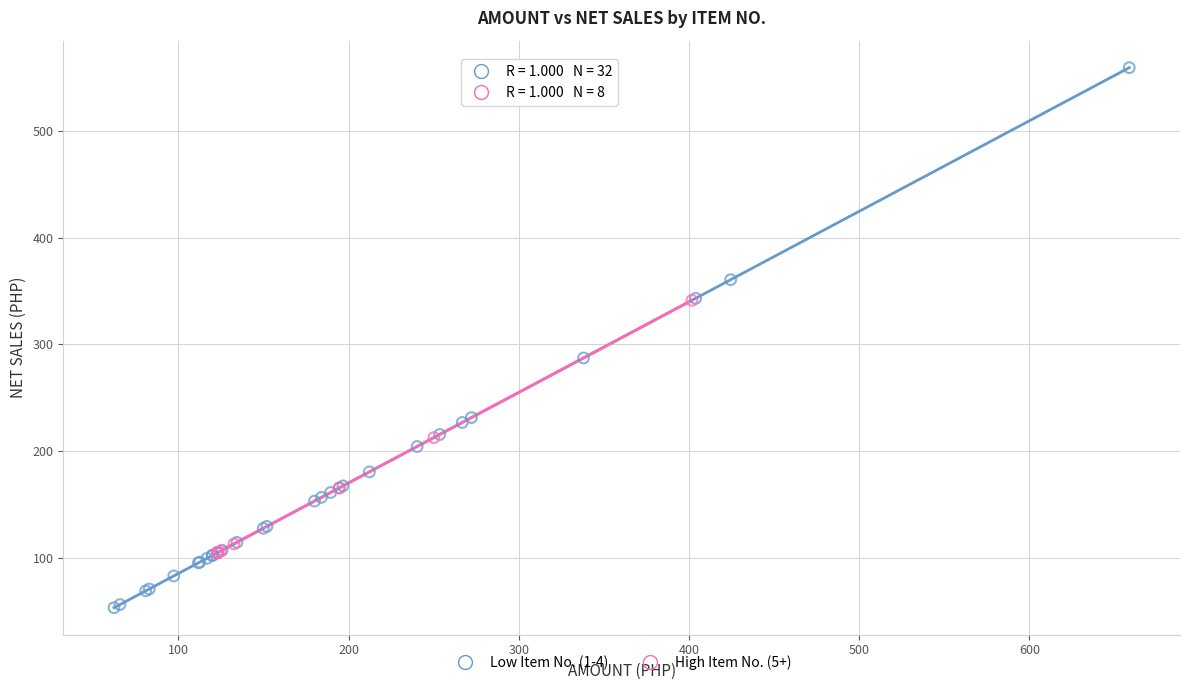

Which series reaches the maximum Y coordinate?

Low Item No. (1-4)